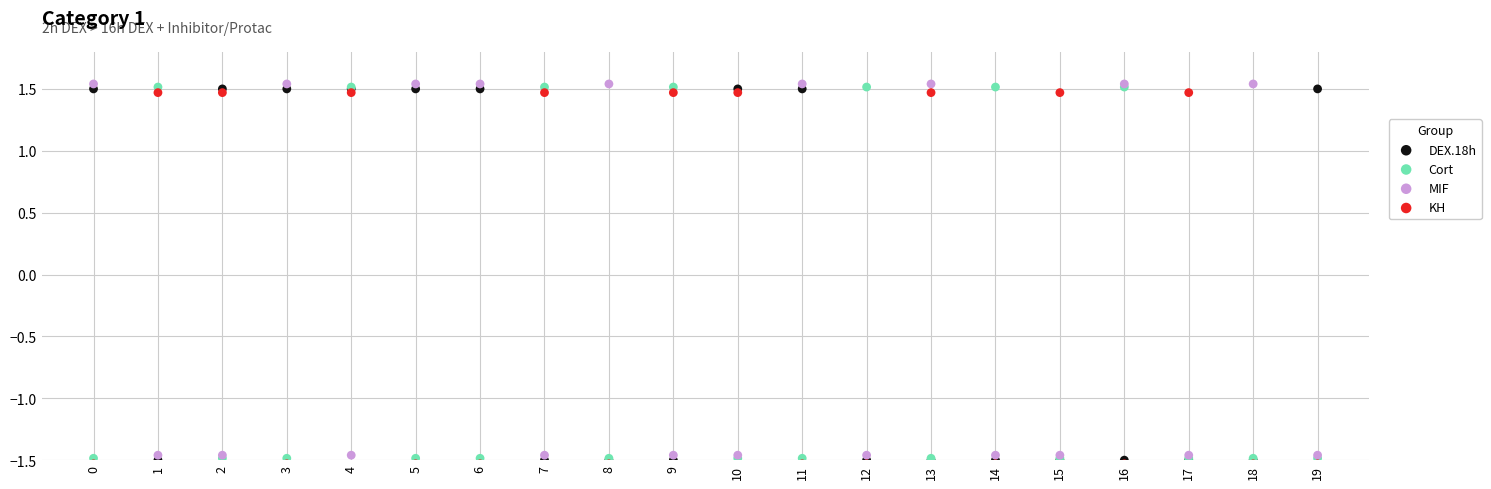

What are all the series names shown in the legend?

DEX.18h, Cort, MIF, KH